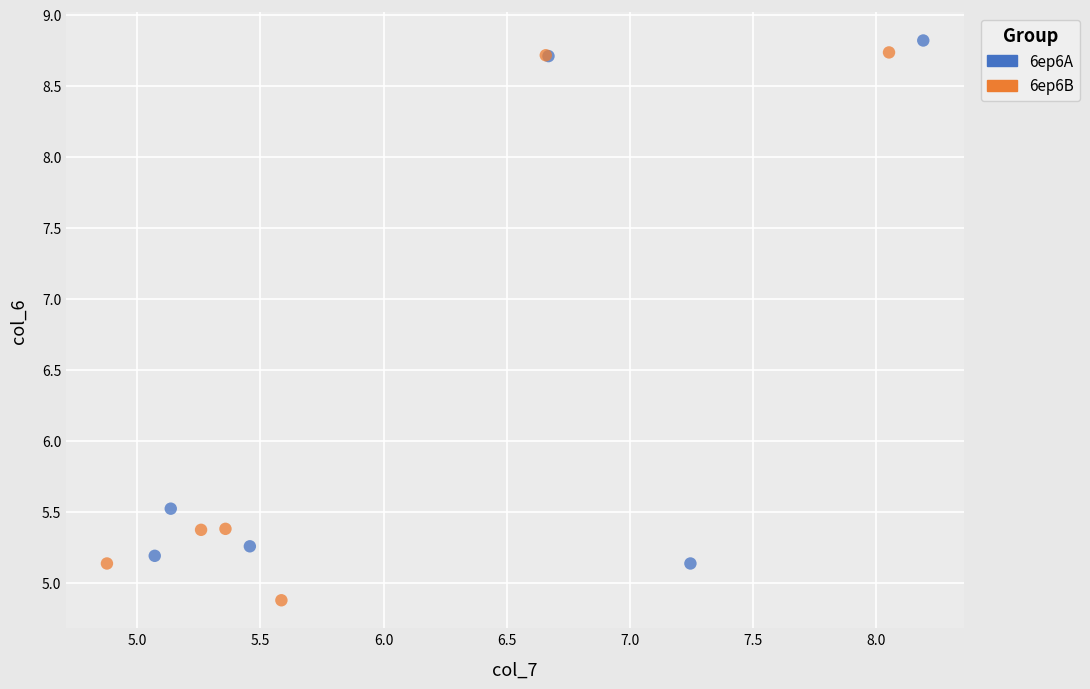

Which series has the widest spread of Y values?

6ep6B